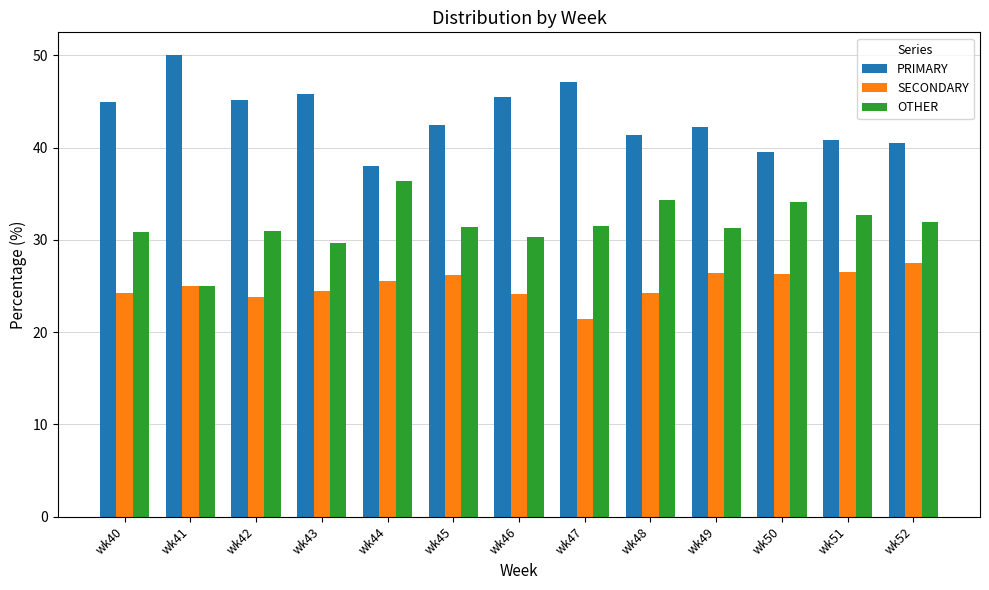

What is the difference between the maximum and second lowest values in the OTHER series?

6.7